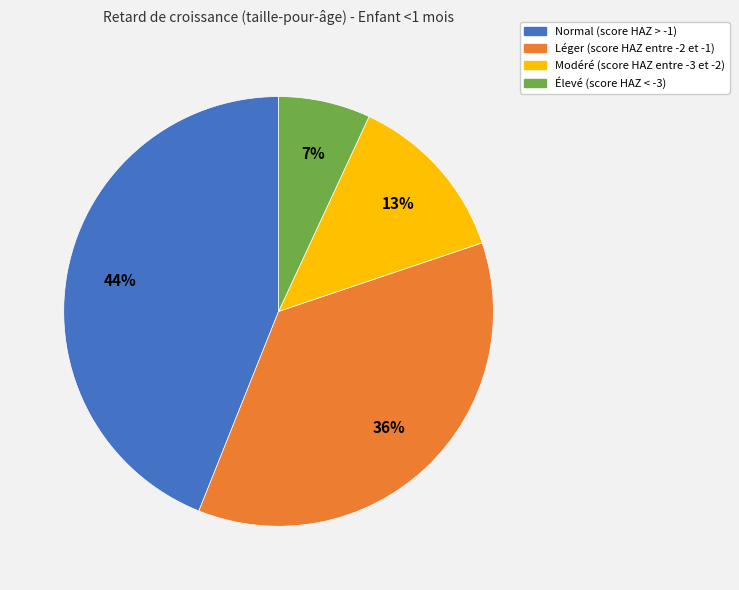

How many segments does this pie chart have?

4